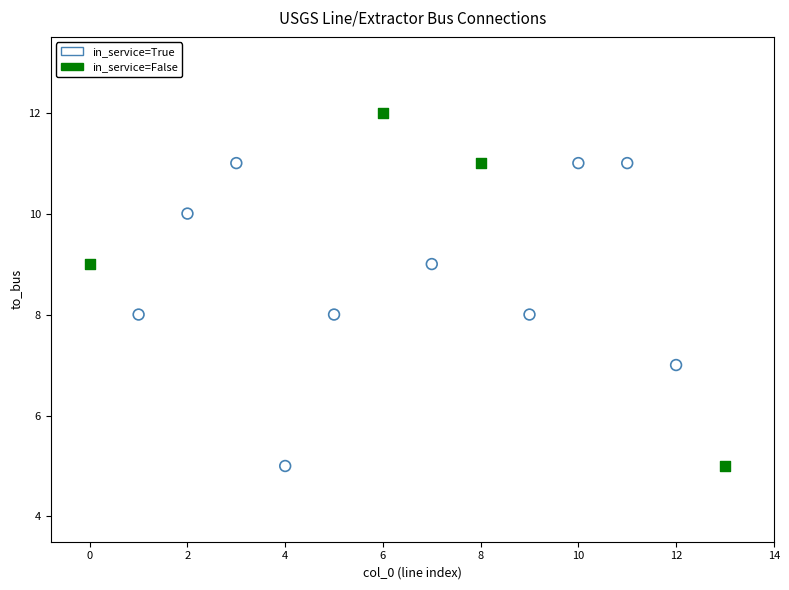

Which series reaches the maximum Y coordinate?

in_service=False